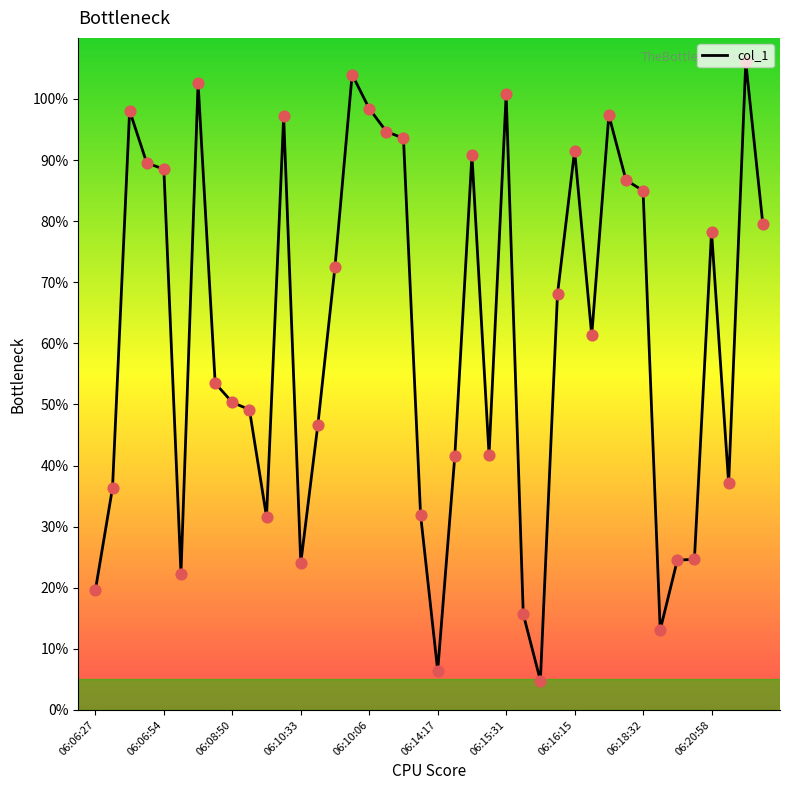

What is the minimum value shown in the chart?

4.8